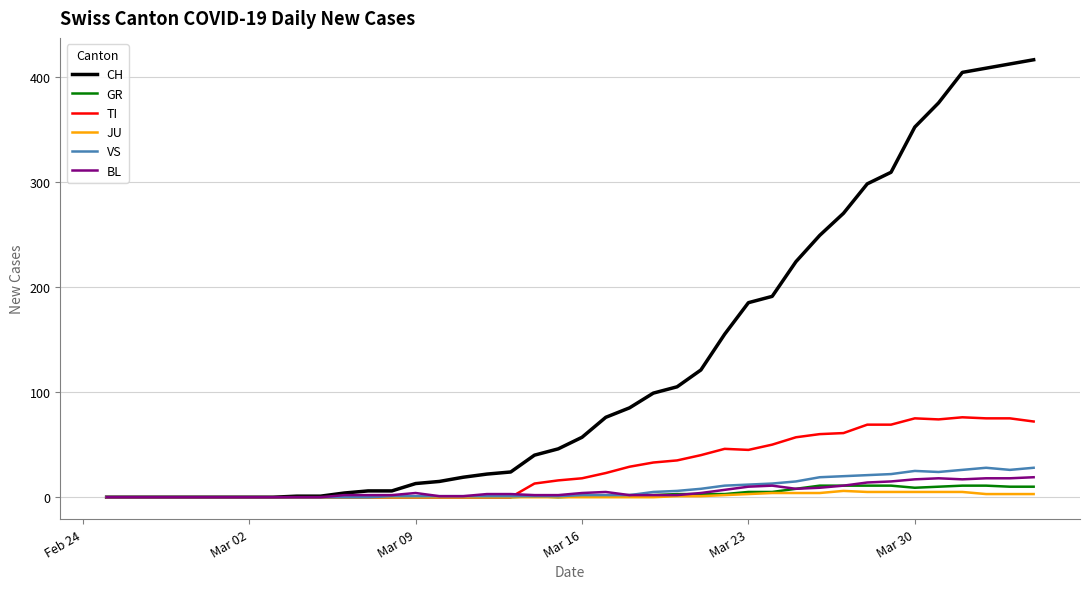

Which series has the largest range (max minus min)?

CH